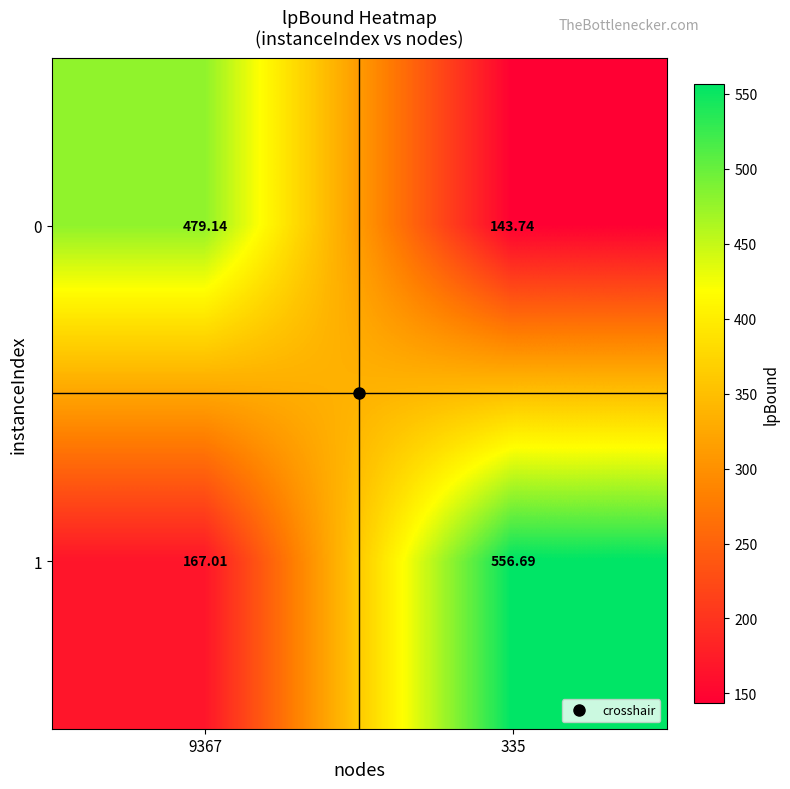

Is the value of 1 at 9367 greater than the value of 0 at 9367?

No